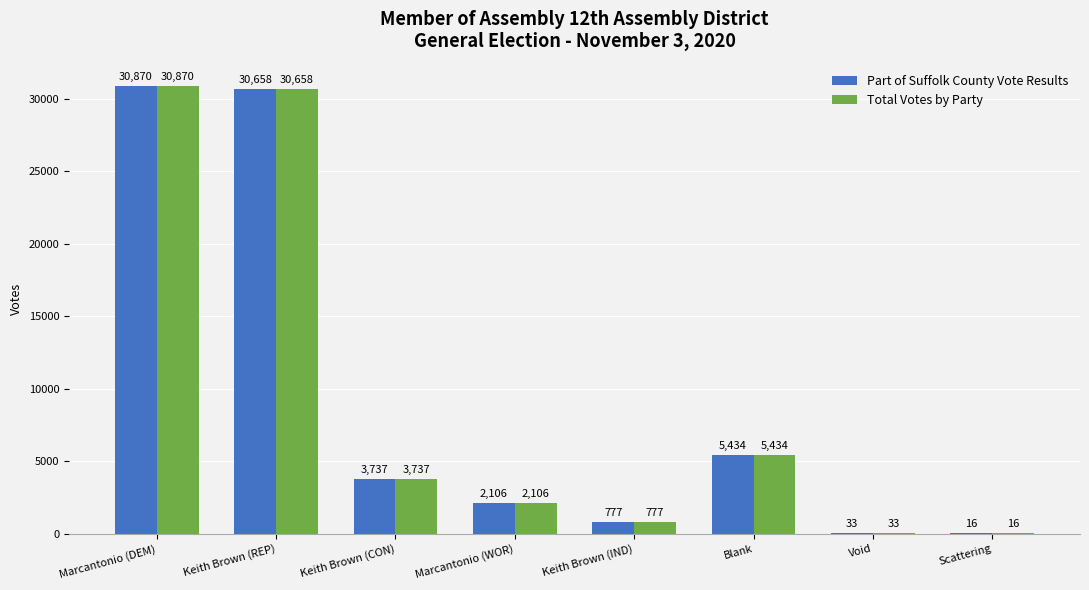

The Part of Suffolk County Vote Results series shows 3737 at Keith Brown (CON). True or false?

True